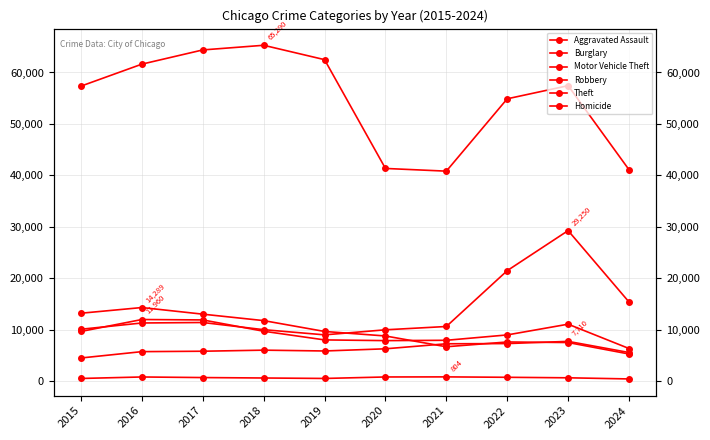

At which category does Homicide reach its first local peak?

2016